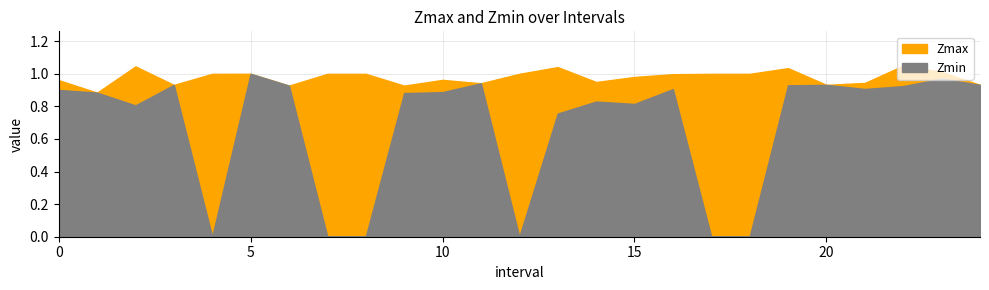

What is the value of the Zmax point at the 14th from the left?

1.0